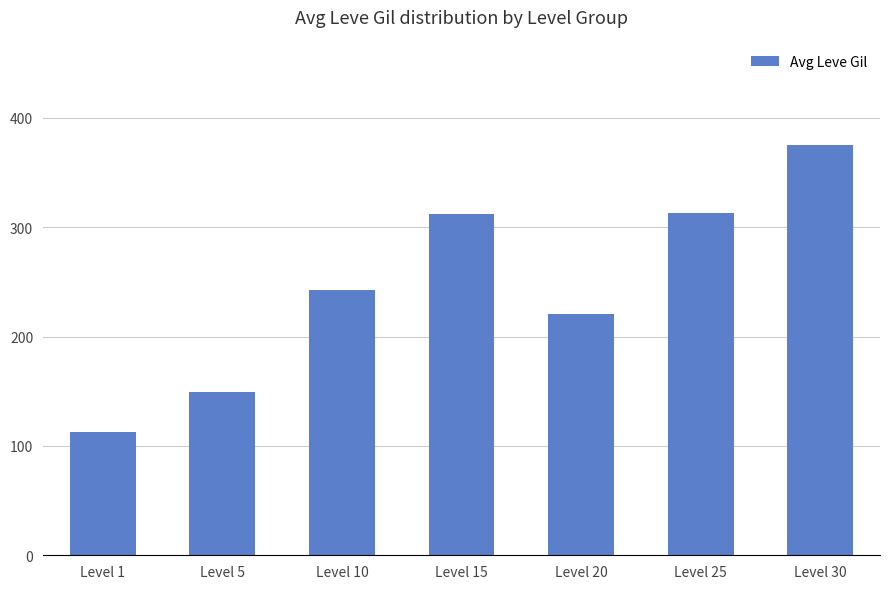

What is the smallest value displayed?

113.0